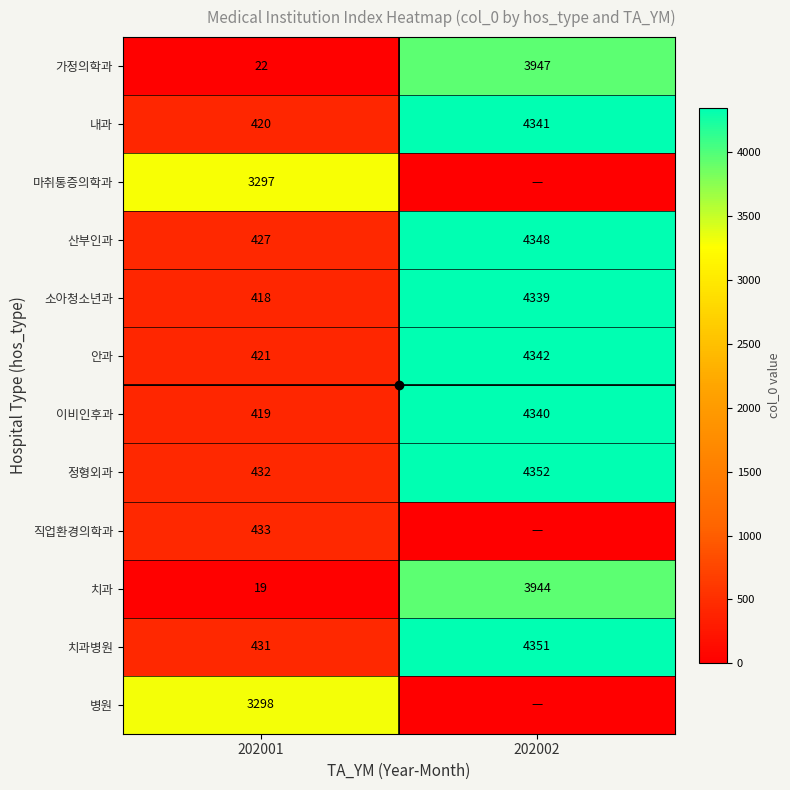

What is the minimum value for 안과?

421